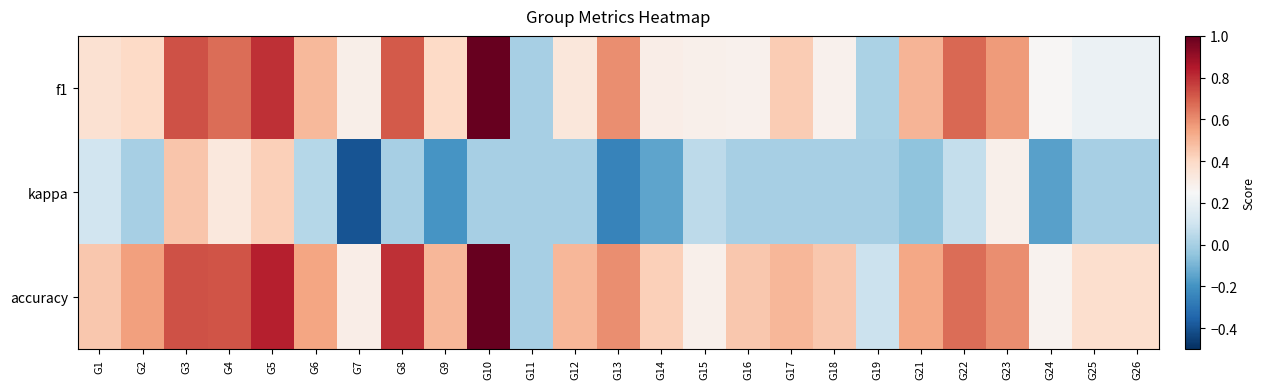

How many data points does each series have?

25